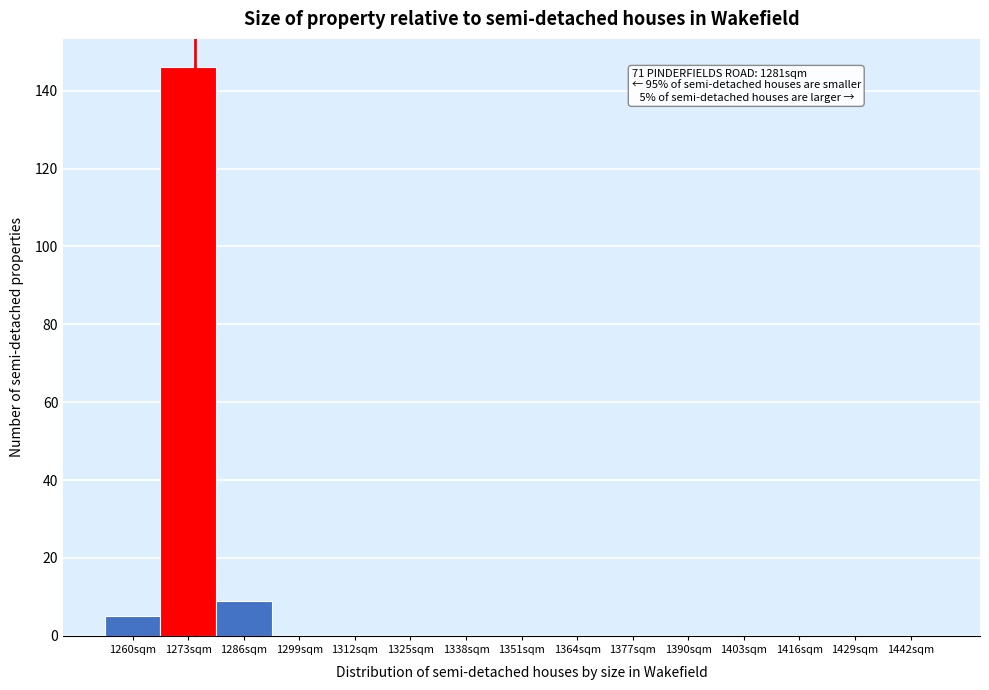

Reading left to right, extract all data points from this chart.

1260sqm=5	1273sqm=146	1286sqm=9	1299sqm=0	1312sqm=0	1325sqm=0	1338sqm=0	1351sqm=0	1364sqm=0	1377sqm=0	1390sqm=0	1403sqm=0	1416sqm=0	1429sqm=0	1442sqm=0